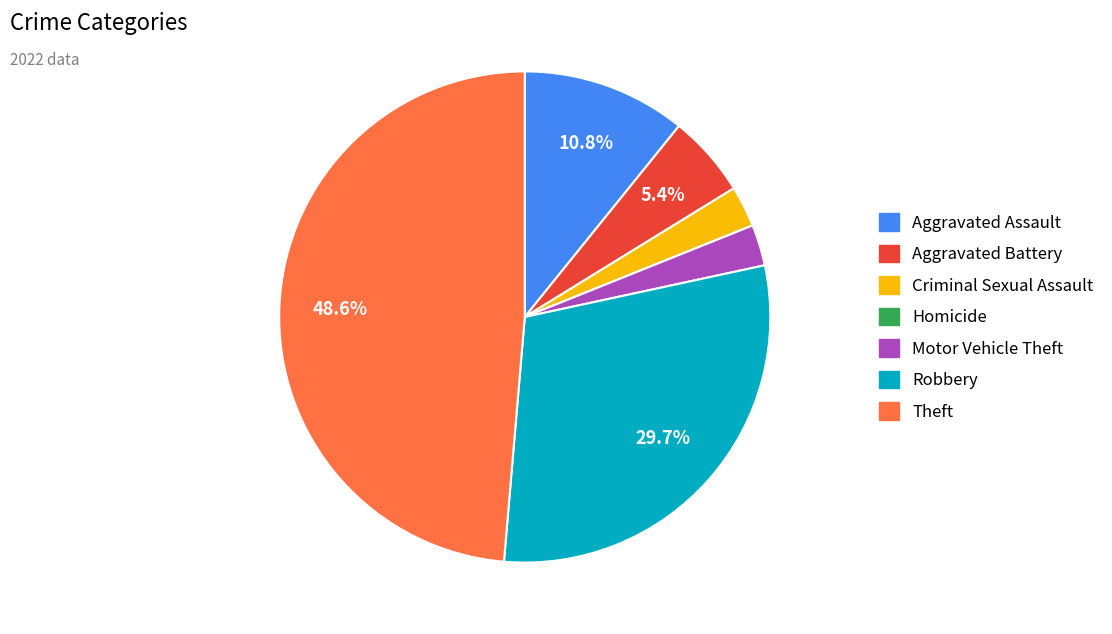

Between Aggravated Assault and Theft, which is larger?

Theft